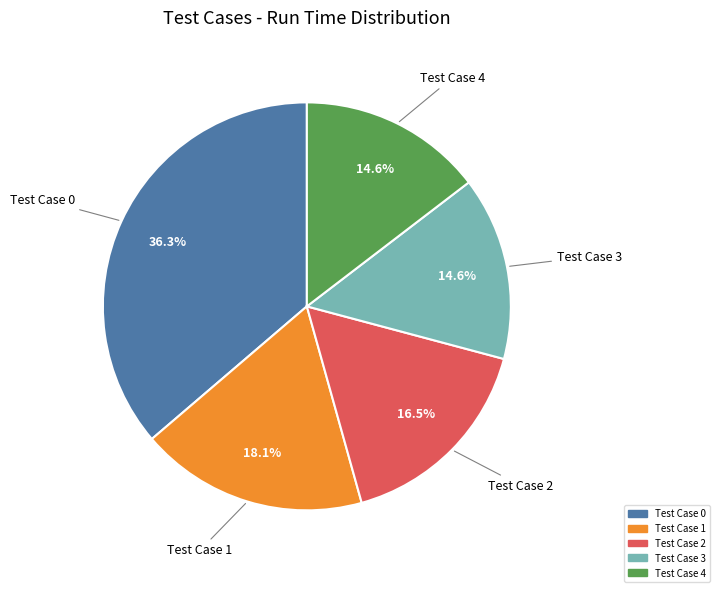

Does any single category account for the majority?

No